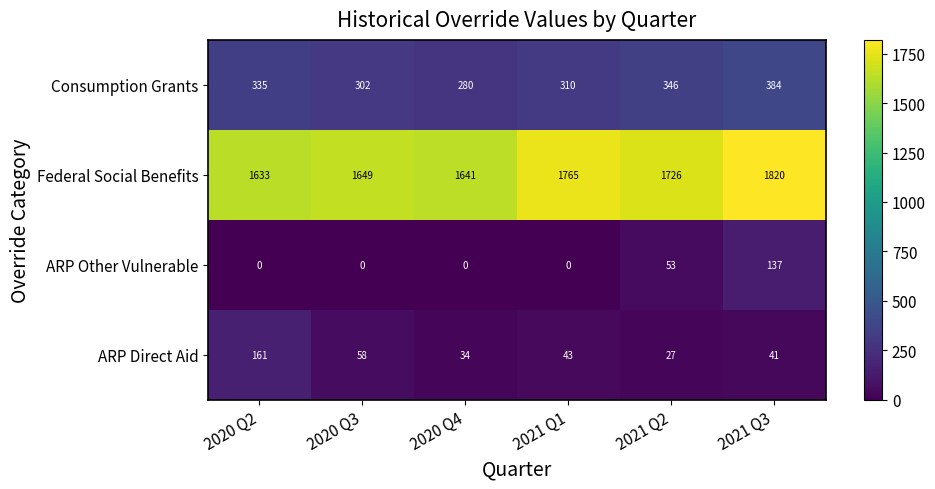

What is the minimum value for Consumption Grants?

280